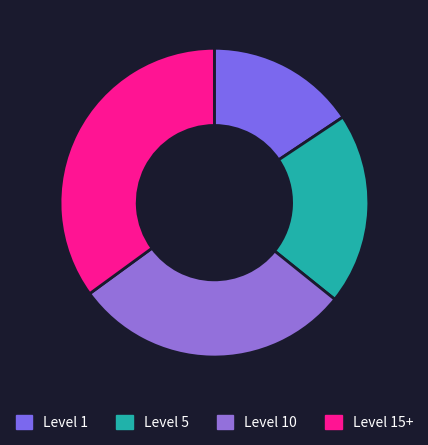

Rank the categories by value from highest to lowest.

Level 15+, Level 10, Level 5, Level 1